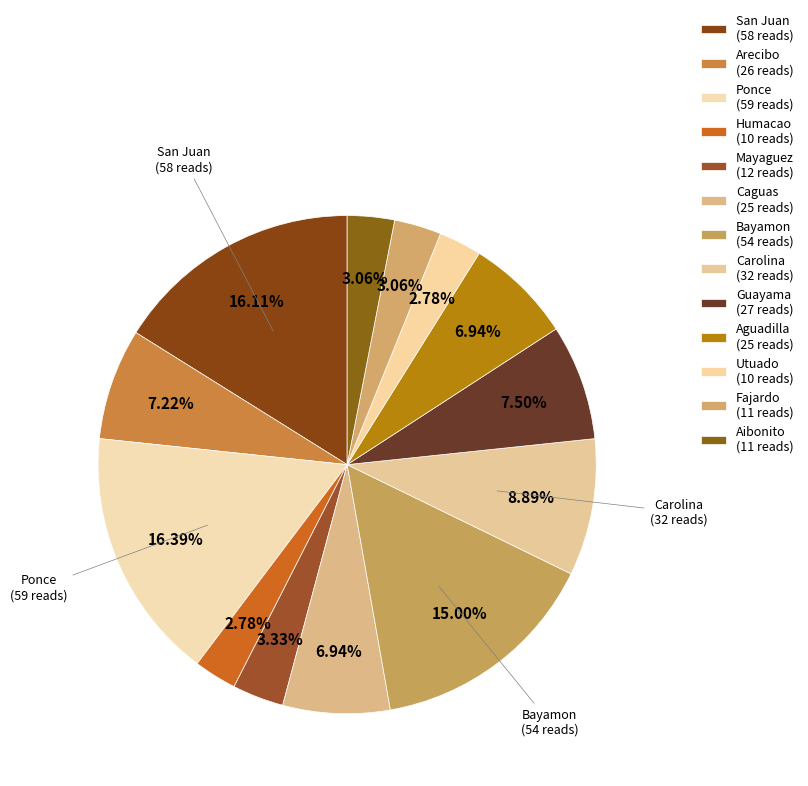

Count the number of slices in the pie.

13